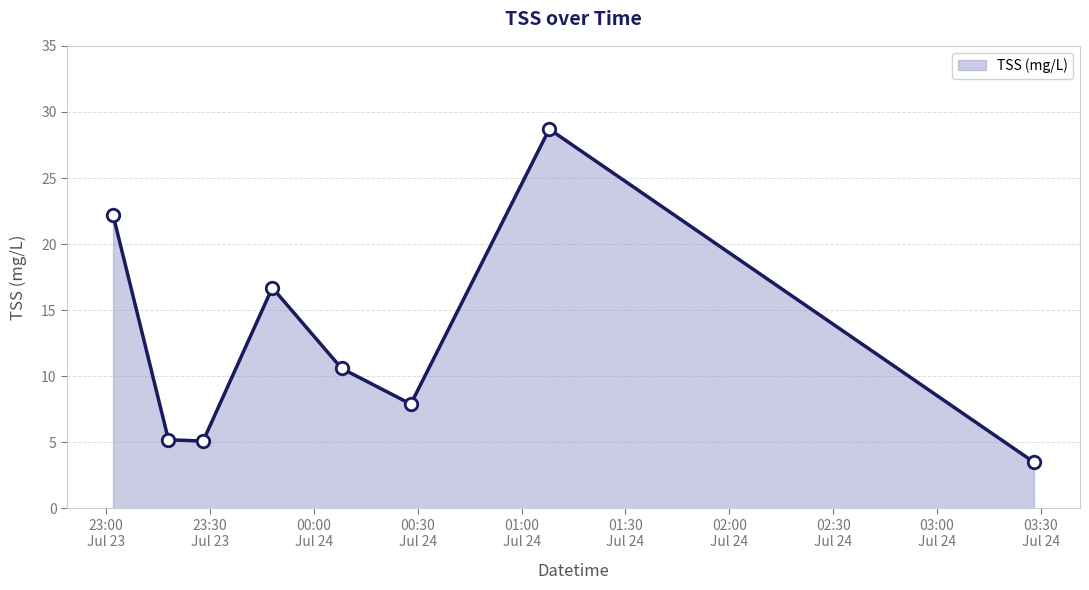

What is the average value?

12.5